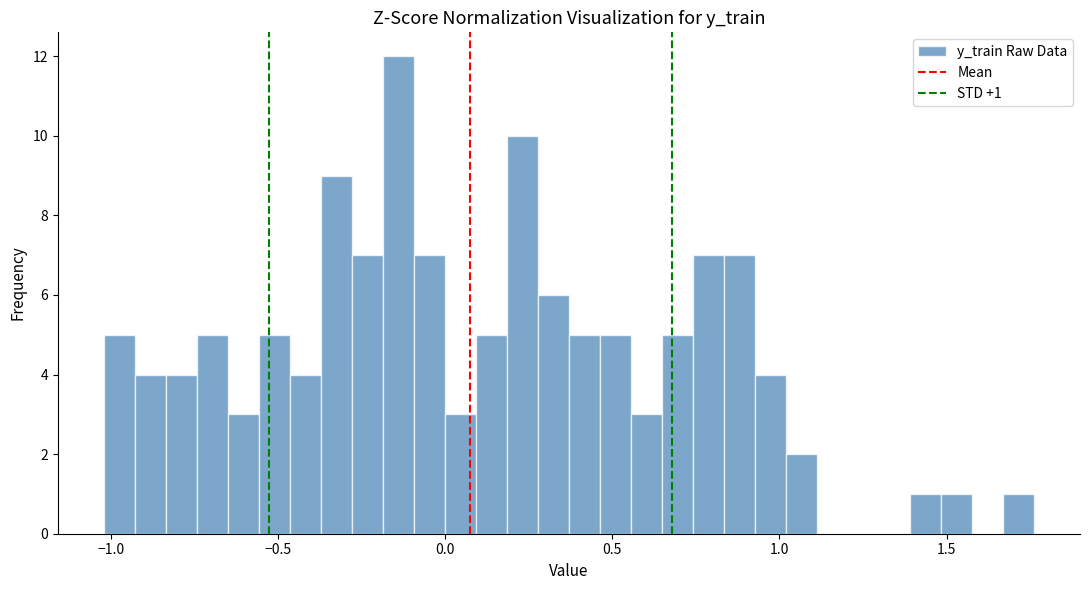

Read against the x-axis, roughly where is the centre of the tallest bar?

-0.15